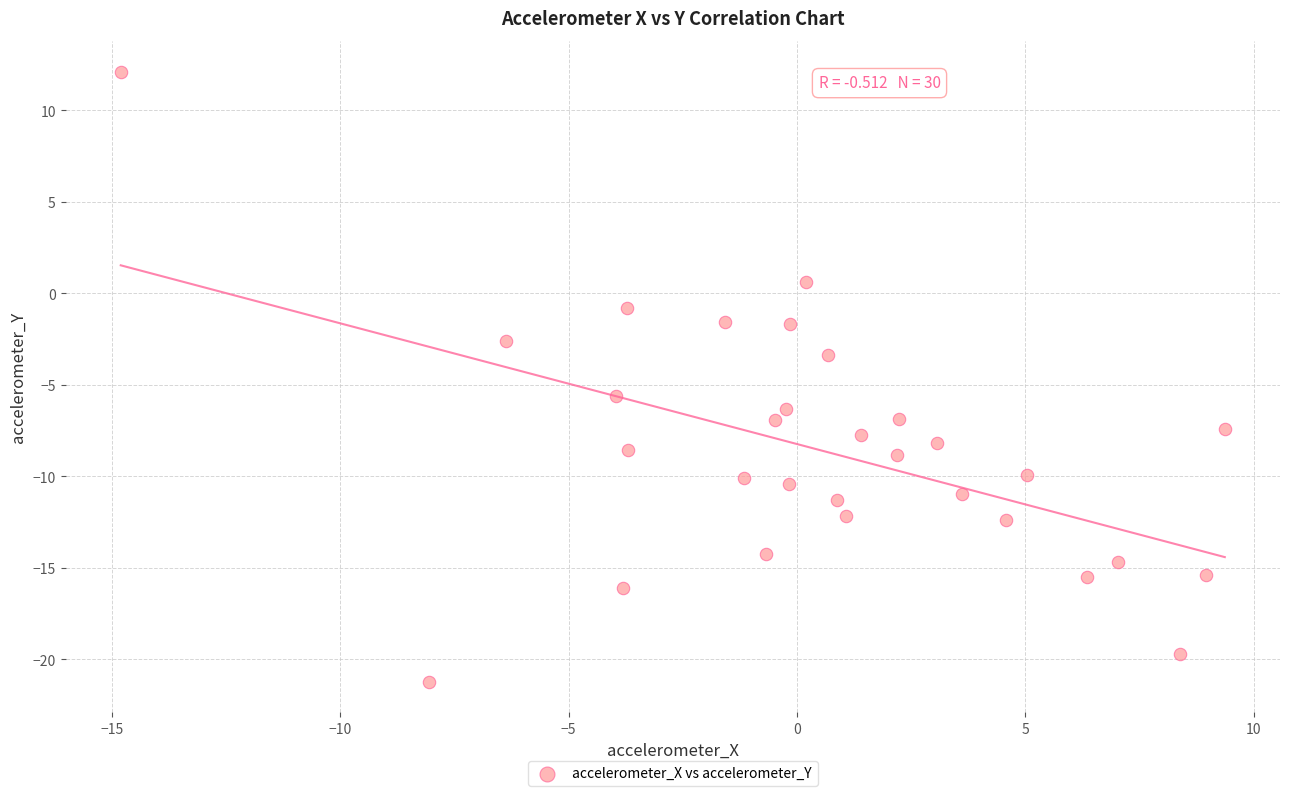

What is the range of Y values (max minus min)?

33.3